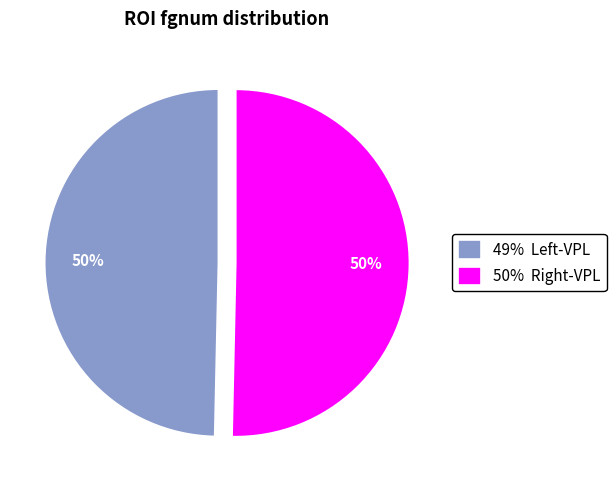

Count the number of slices in the pie.

2